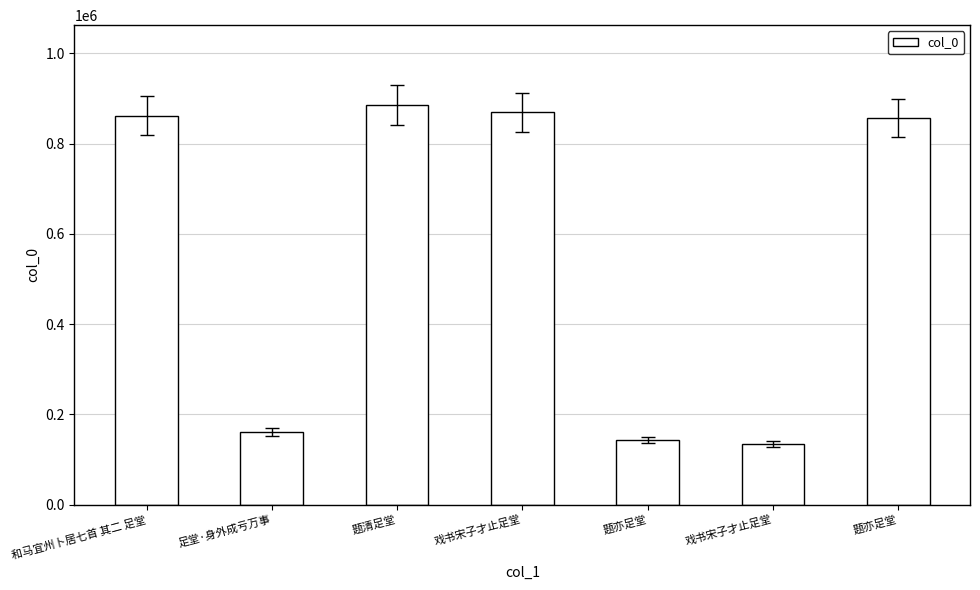

How many bars are there in total?

7